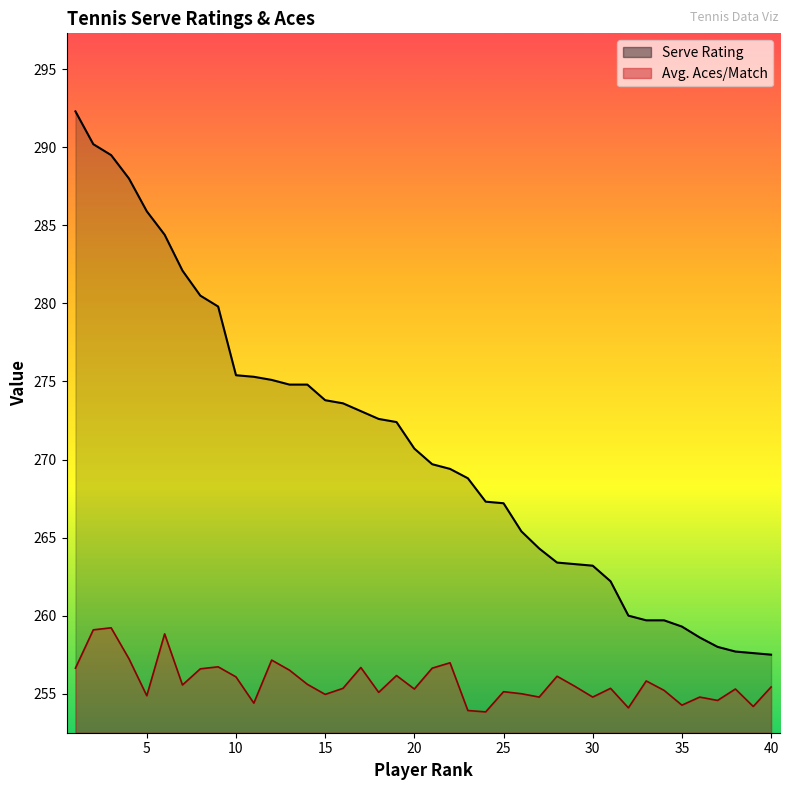

At which label is Avg. Aces/Match closest to 256?

10